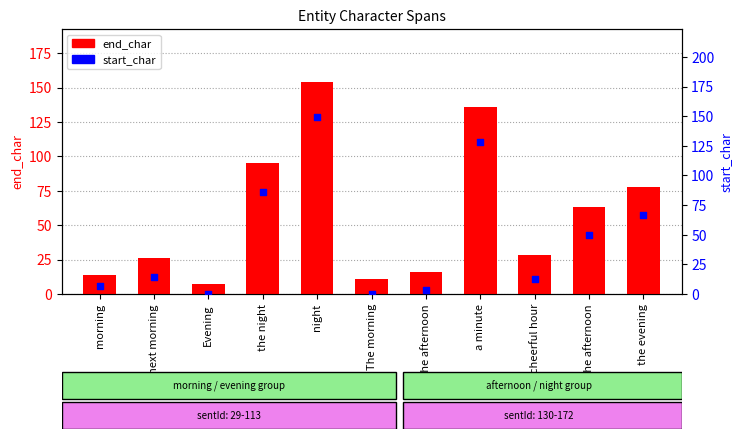

Which series has the largest Y range (max minus min)?

start_char